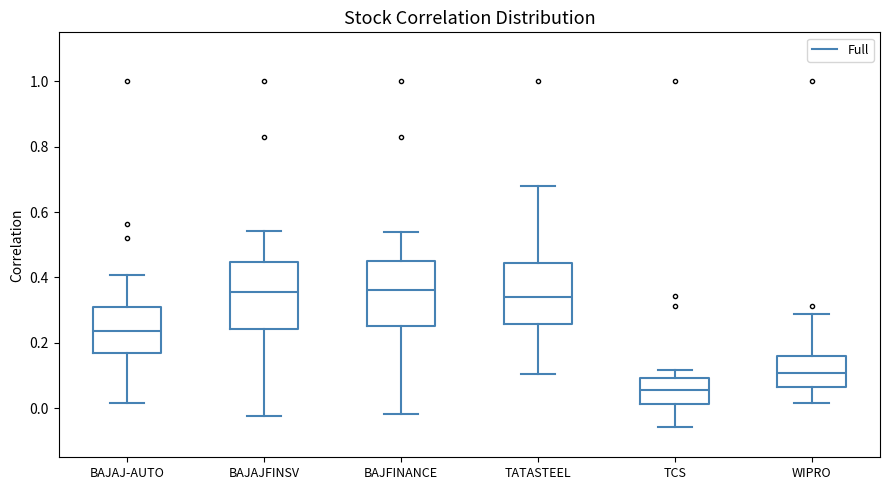

Reading left to right, read every box against the y-axis: the position of its median line, the range the box covers, and the ends of its whiskers. The values are not printed on the chart, so give them approximately, as read against the axis.

BAJAJ-AUTO: median 0.24, box 0.18 to 0.30, whiskers 0.02 to 0.40
BAJAJFINSV: median 0.36, box 0.24 to 0.44, whiskers -0.02 to 0.54
BAJFINANCE: median 0.36, box 0.26 to 0.46, whiskers -0.02 to 0.54
TATASTEEL: median 0.34, box 0.26 to 0.44, whiskers 0.10 to 0.68
TCS: median 0.06, box 0.02 to 0.10, whiskers -0.06 to 0.12
WIPRO: median 0.10, box 0.06 to 0.16, whiskers 0.02 to 0.28